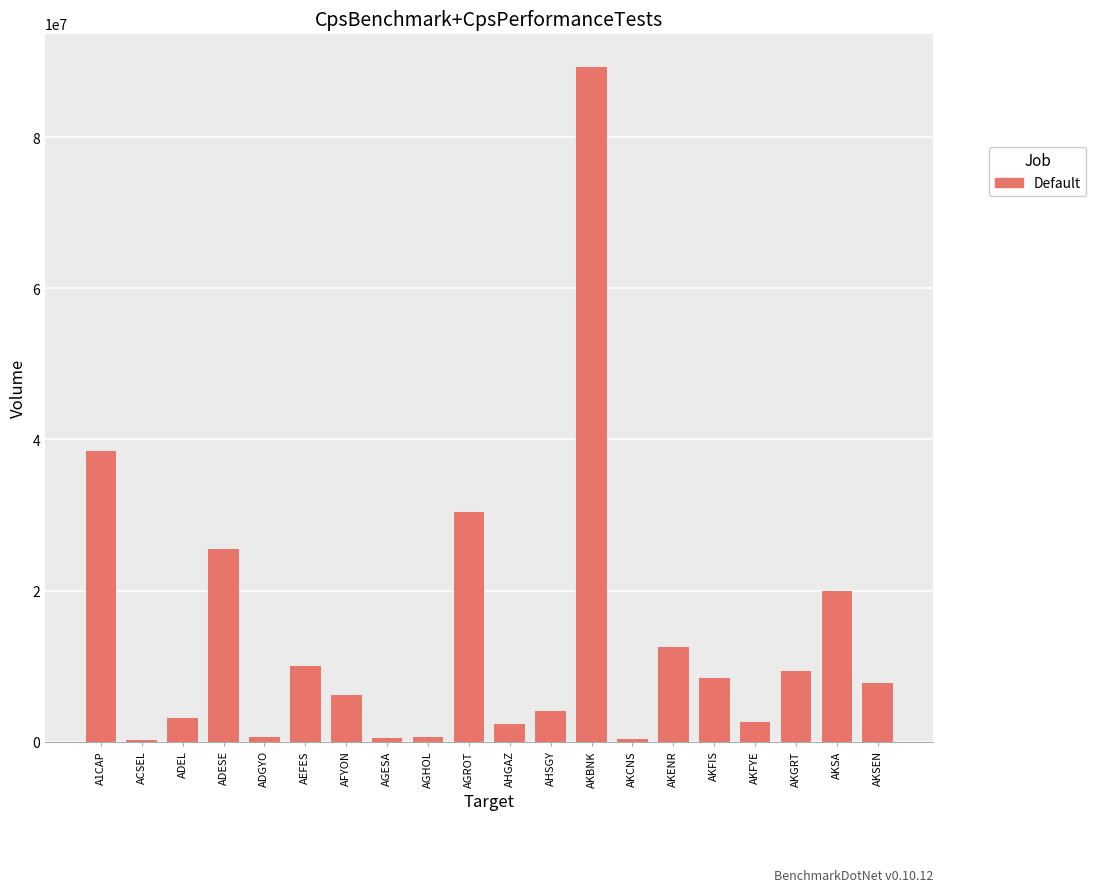

Where does the data first go above 7745394?

A1CAP